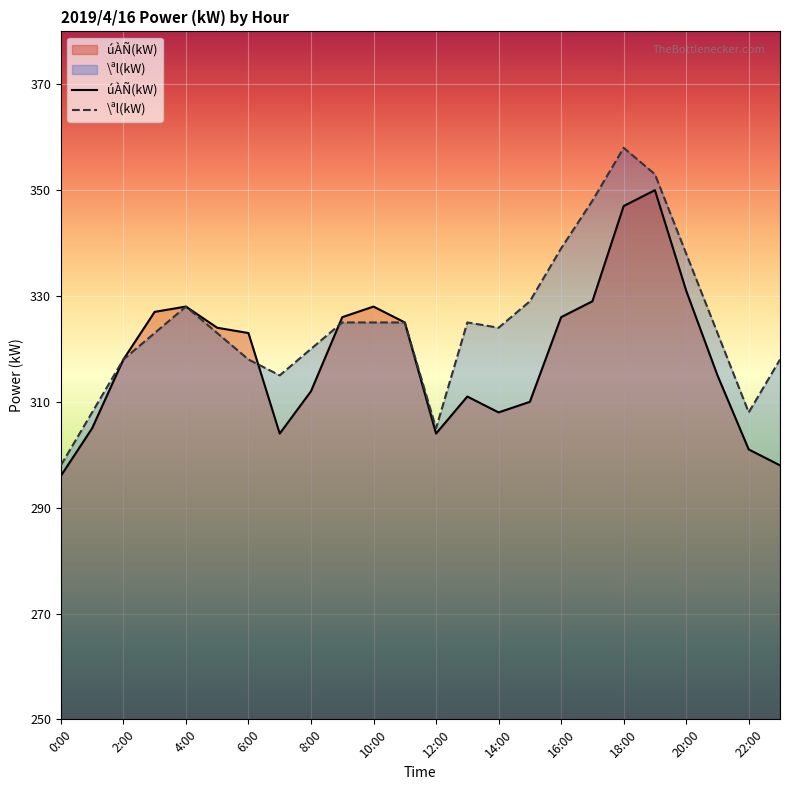

Reading left to right, extract all data points from this chart.

úÀÑ(kW): 0:00=296	1:00=305	2:00=318	3:00=327	4:00=328	5:00=324	6:00=323	7:00=304	8:00=312	9:00=326	10:00=328	11:00=325	12:00=304	13:00=311	14:00=308	15:00=310	16:00=326	17:00=329	18:00=347	19:00=350	20:00=331	21:00=315	22:00=301	23:00=298
\ªl(kW): 0:00=298	1:00=308	2:00=318	3:00=323	4:00=328	5:00=323	6:00=318	7:00=315	8:00=320	9:00=325	10:00=325	11:00=325	12:00=305	13:00=325	14:00=324	15:00=329	16:00=339	17:00=348	18:00=358	19:00=353	20:00=338	21:00=323	22:00=308	23:00=318